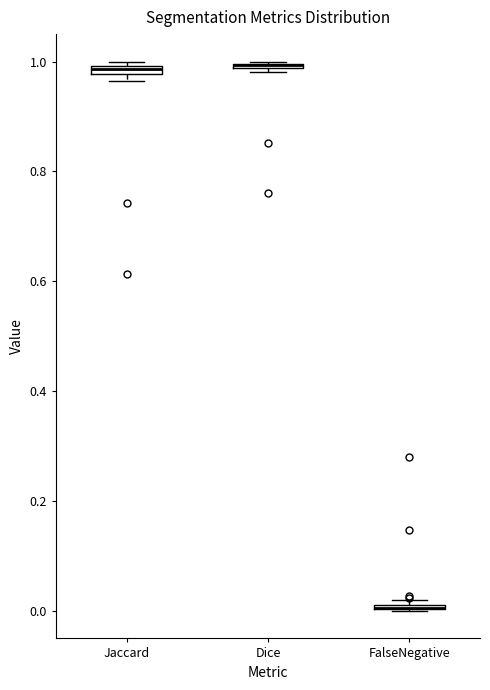

Where is the lower edge of the box for Dice on the y-axis? The values are not printed on the chart, so give them approximately, as read against the axis.

0.98